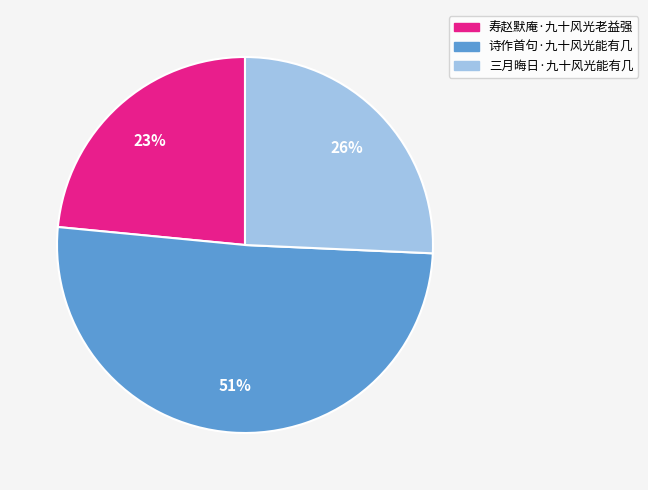

Which has a higher value, 寿赵默庵·九十风光老益强 or 三月晦日·九十风光能有几?

三月晦日·九十风光能有几